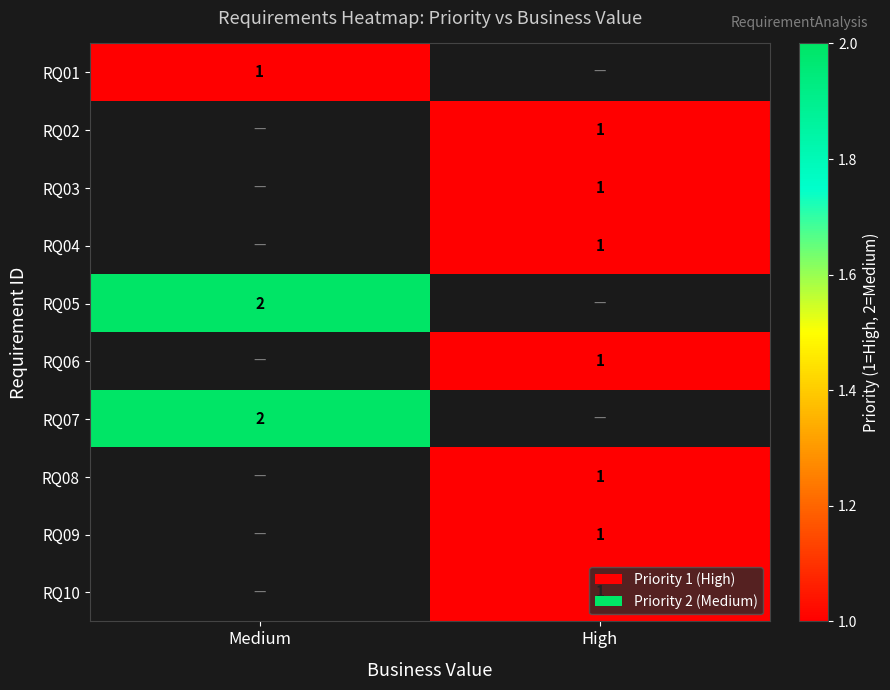

At how many categories does at least one series exceed 1?

1